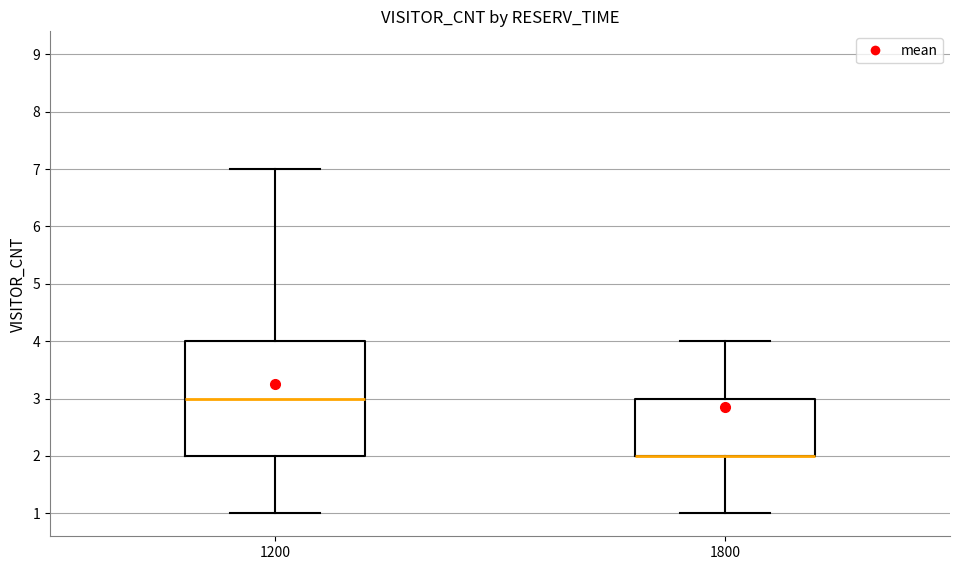

Reading left to right, read every box against the y-axis: the position of its median line, the range the box covers, and the ends of its whiskers. The values are not printed on the chart, so give them approximately, as read against the axis.

1200: median 3, box 2 to 4, whiskers 1 to 7
1800: median 2 (drawn on the box's lower edge), box 2 to 3, whiskers 1 to 4